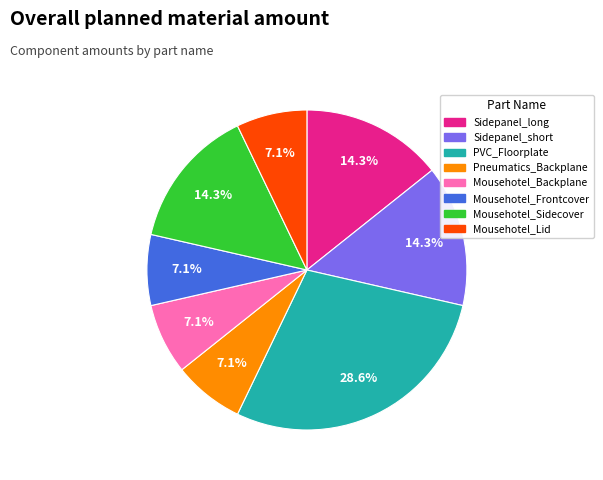

Is there any slice that represents more than half of the pie?

No